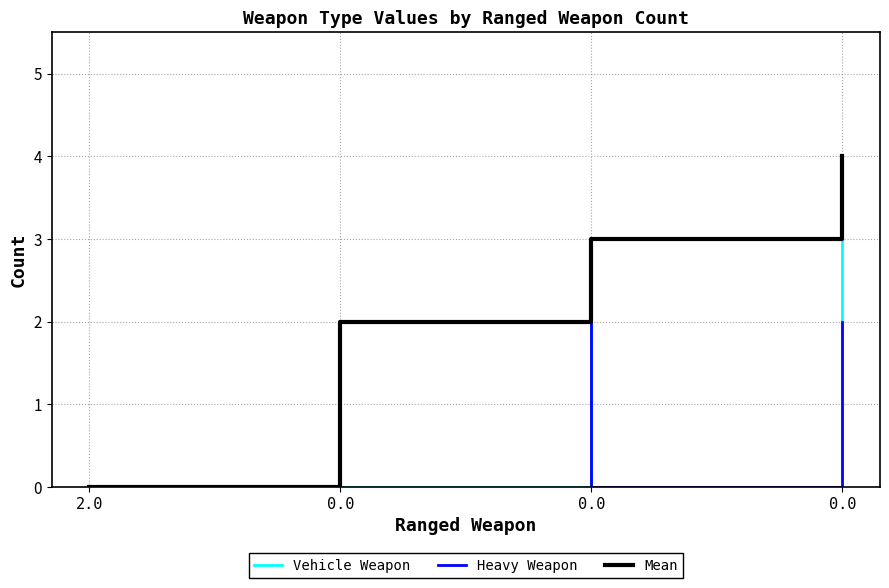

Reading left to right, transcribe all the data shown in this chart.

Vehicle Weapon: 0	0	3	2
Heavy Weapon: 0	2	0	2
Mean: 0	2	3	4